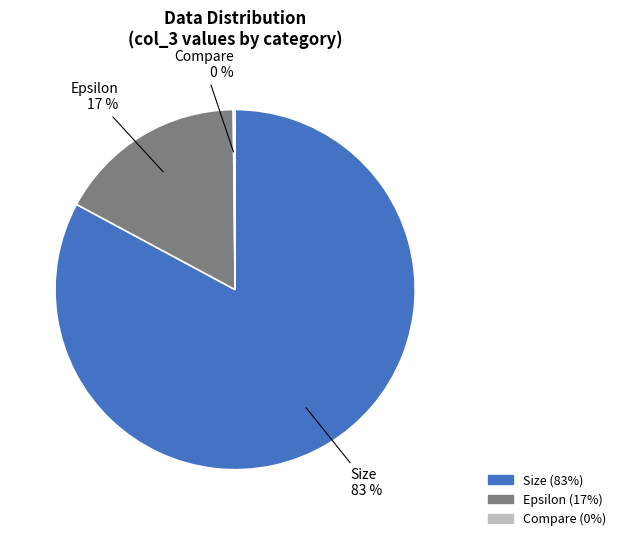

Which slice is the largest?

Size